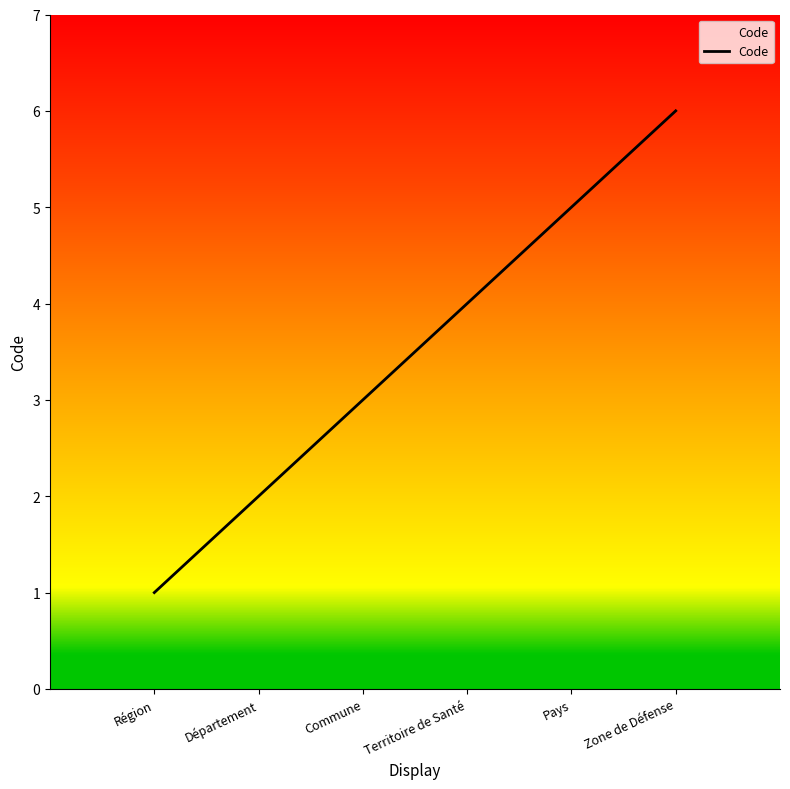

Rank the categories by value from lowest to highest.

Région, Département, Commune, Territoire de Santé, Pays, Zone de Défense